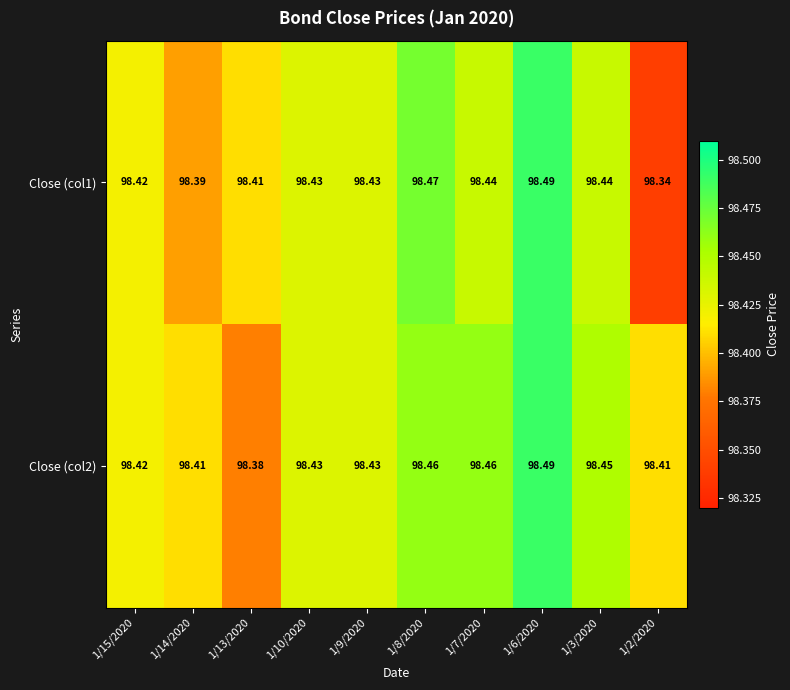

Is the value of Close (col1) at 1/8/2020 greater than the value of Close (col2) at 1/8/2020?

Yes